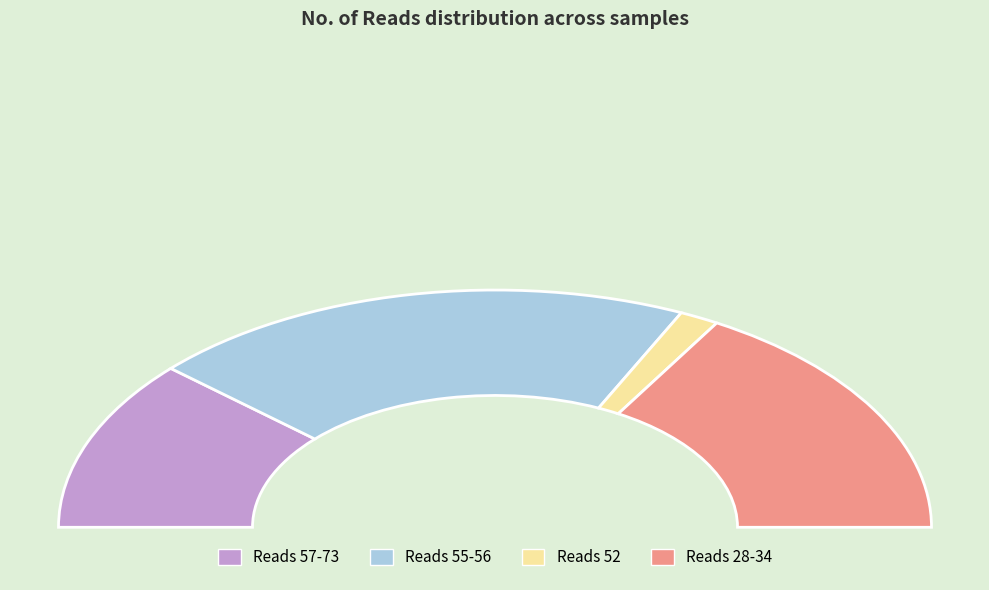

True or false: 31 accounts for 10% of the total.

False